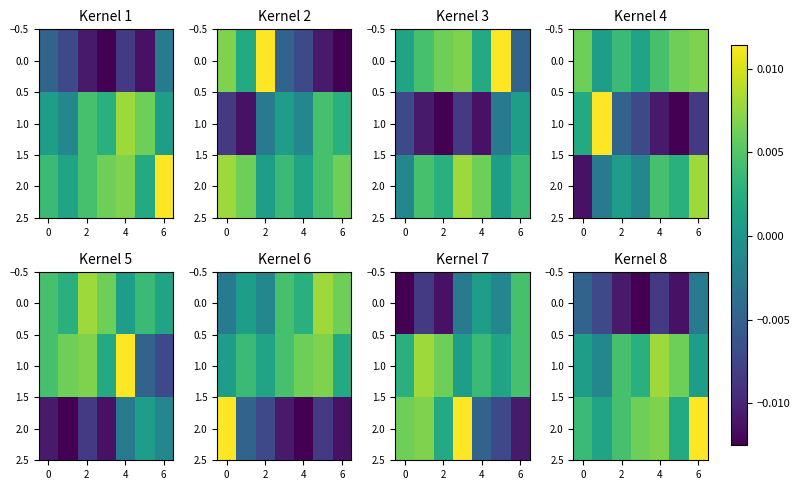

True or false: 2.0 has a value of 0.0 at 2.

False